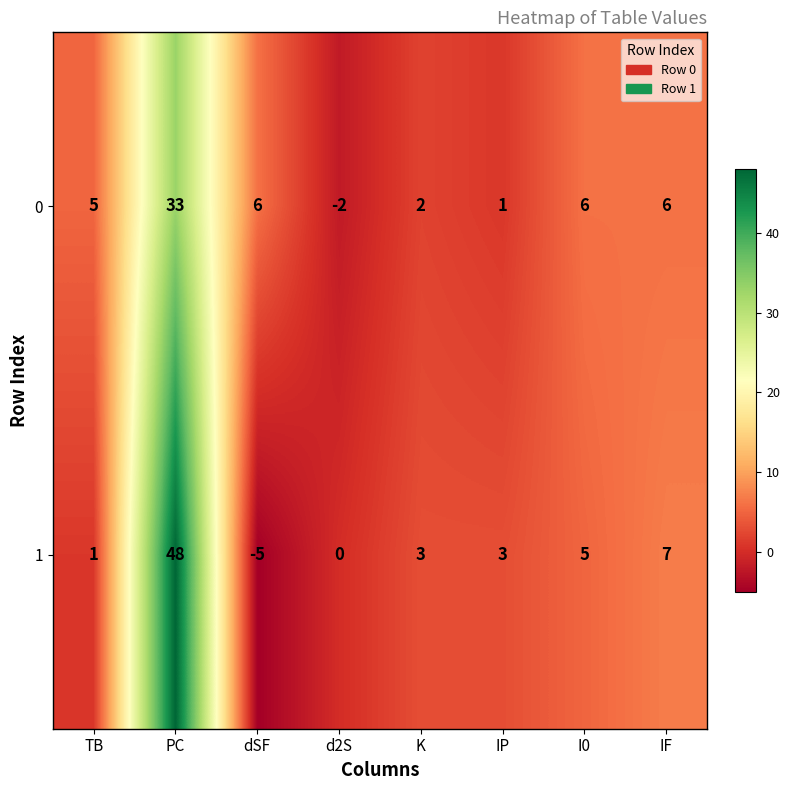

What is the sum of all 0 values?

57